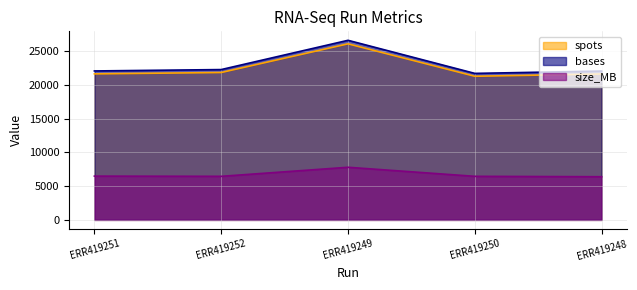

What is the value of the size_MB point at the 4th from the left?

6450.0